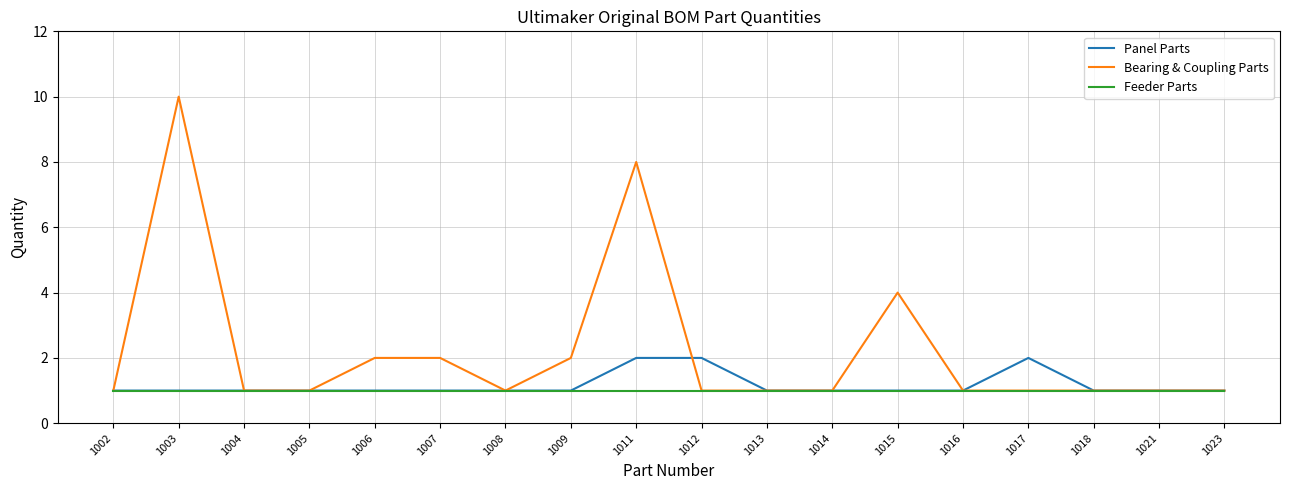

The value of Bearing & Coupling Parts at 1021 is 1. True or false?

True